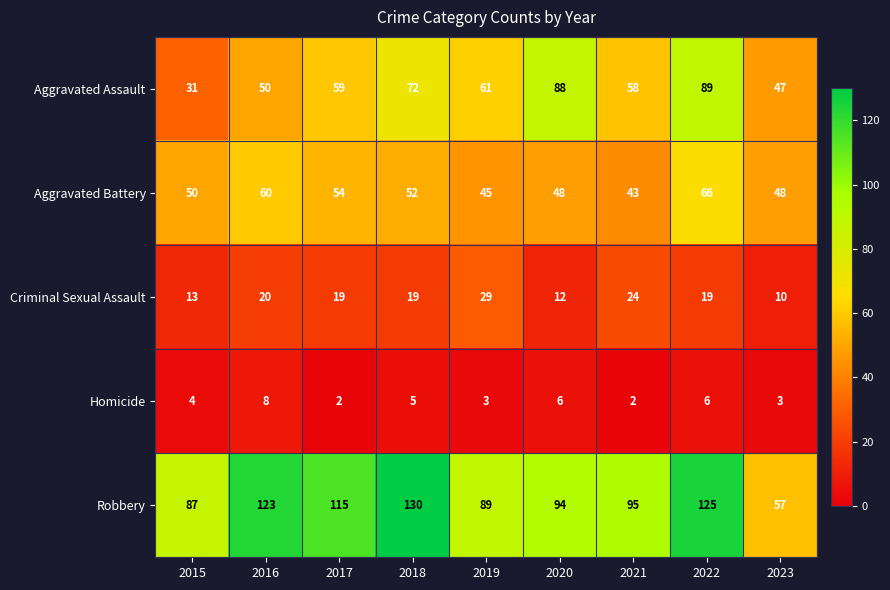

Is it true that Aggravated Battery equals 19 at 2016?

False